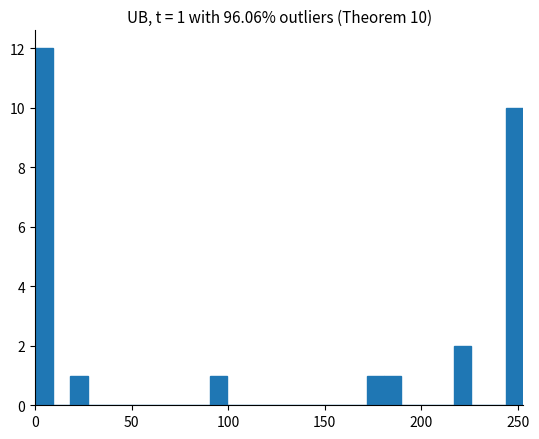

Read against the x-axis, roughly where is the centre of the tallest bar?

5